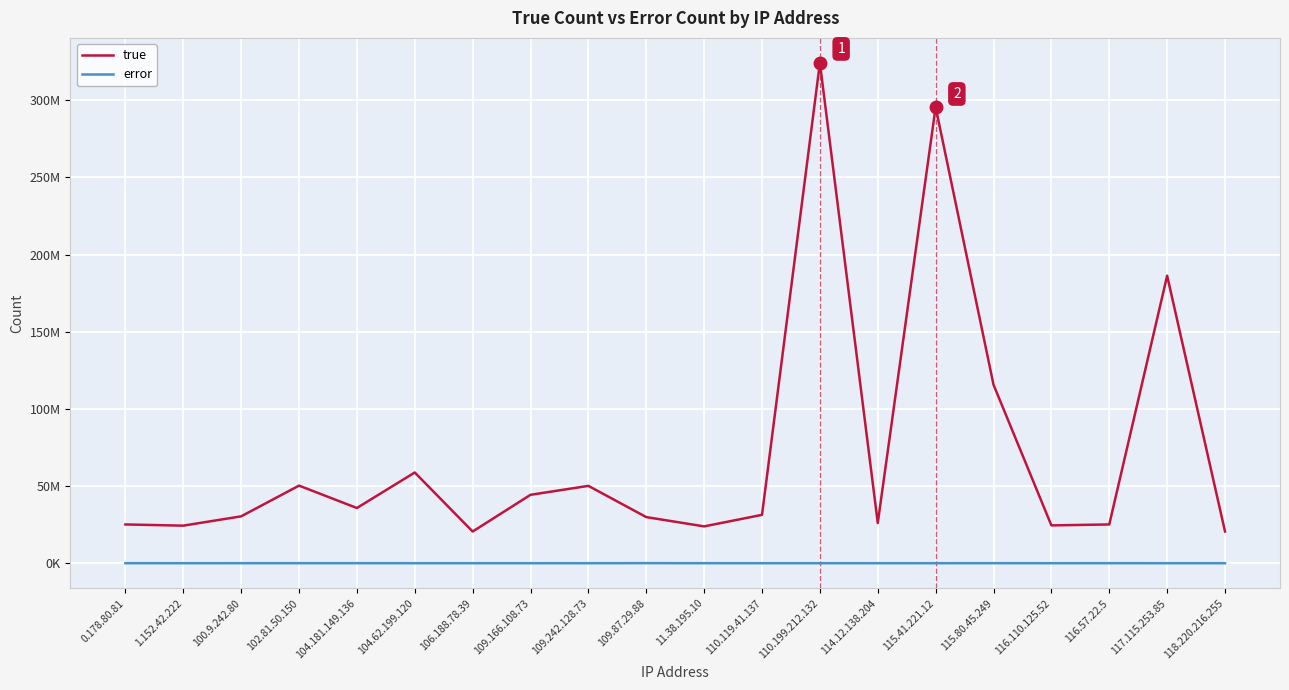

What are all the series names shown in the legend?

true, error